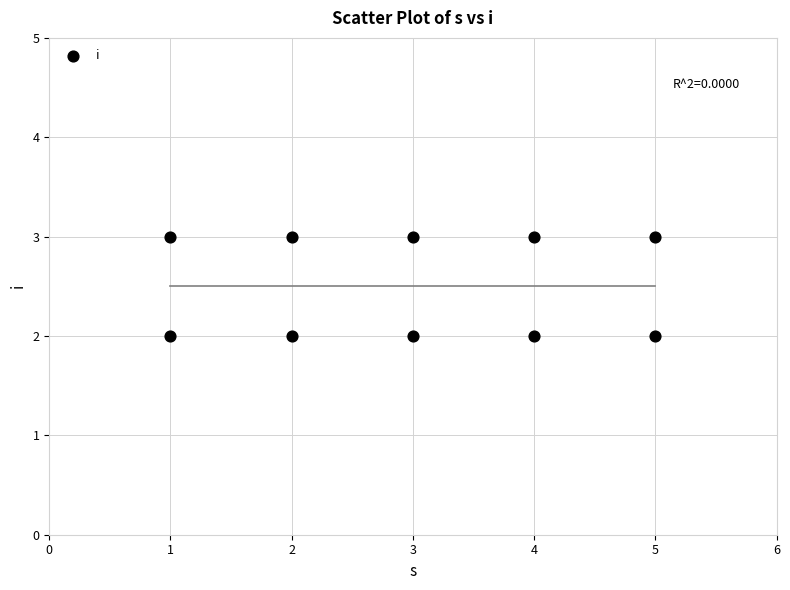

What is the average X value?

3